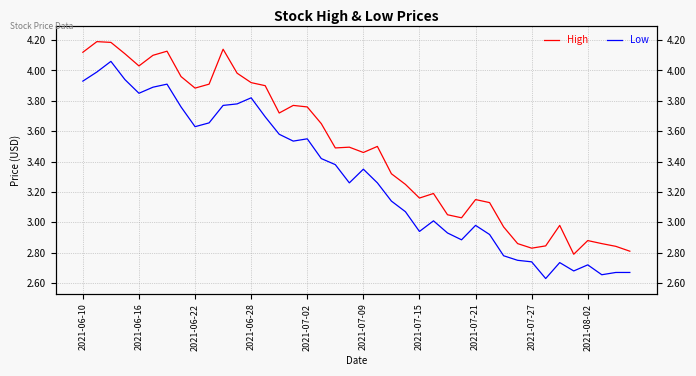

What are all the series names shown in the legend?

High, Low